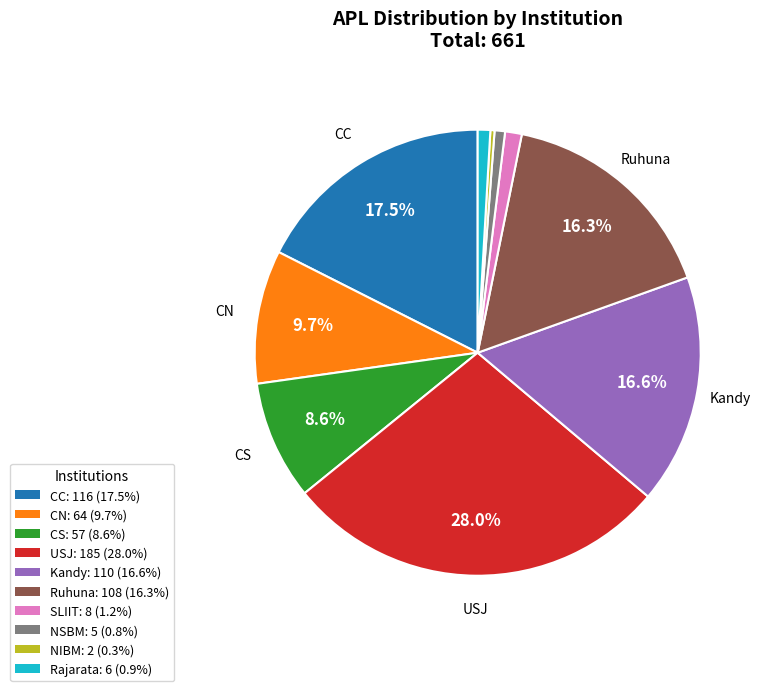

Is CS the majority of the pie?

No